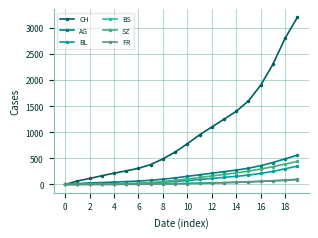

Which series has the widest spread of values?

CH